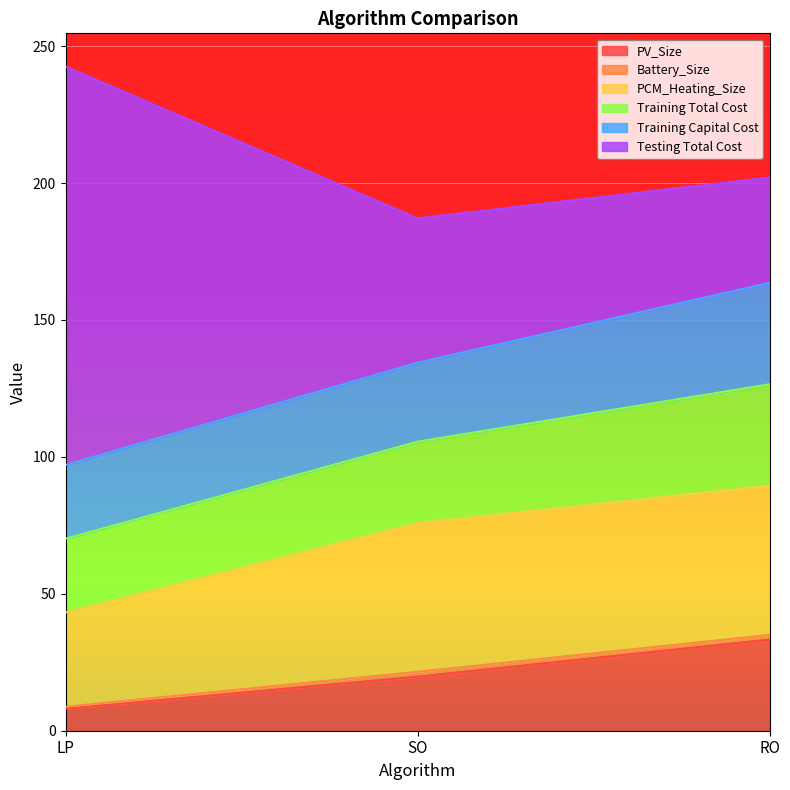

Read the PV_Size value at SO.

19.7